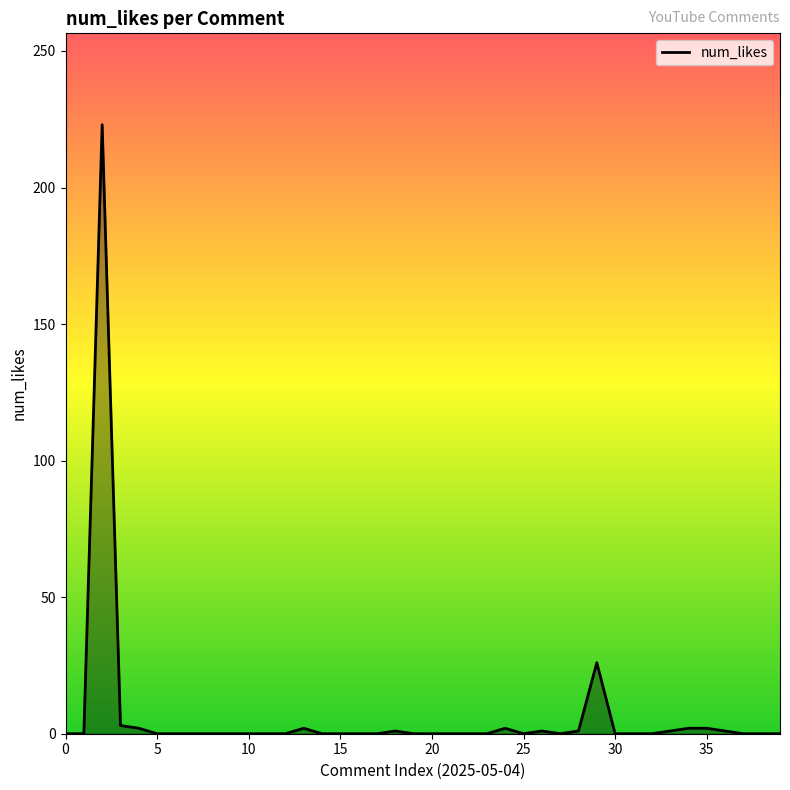

What is the maximum value shown in the chart?

223